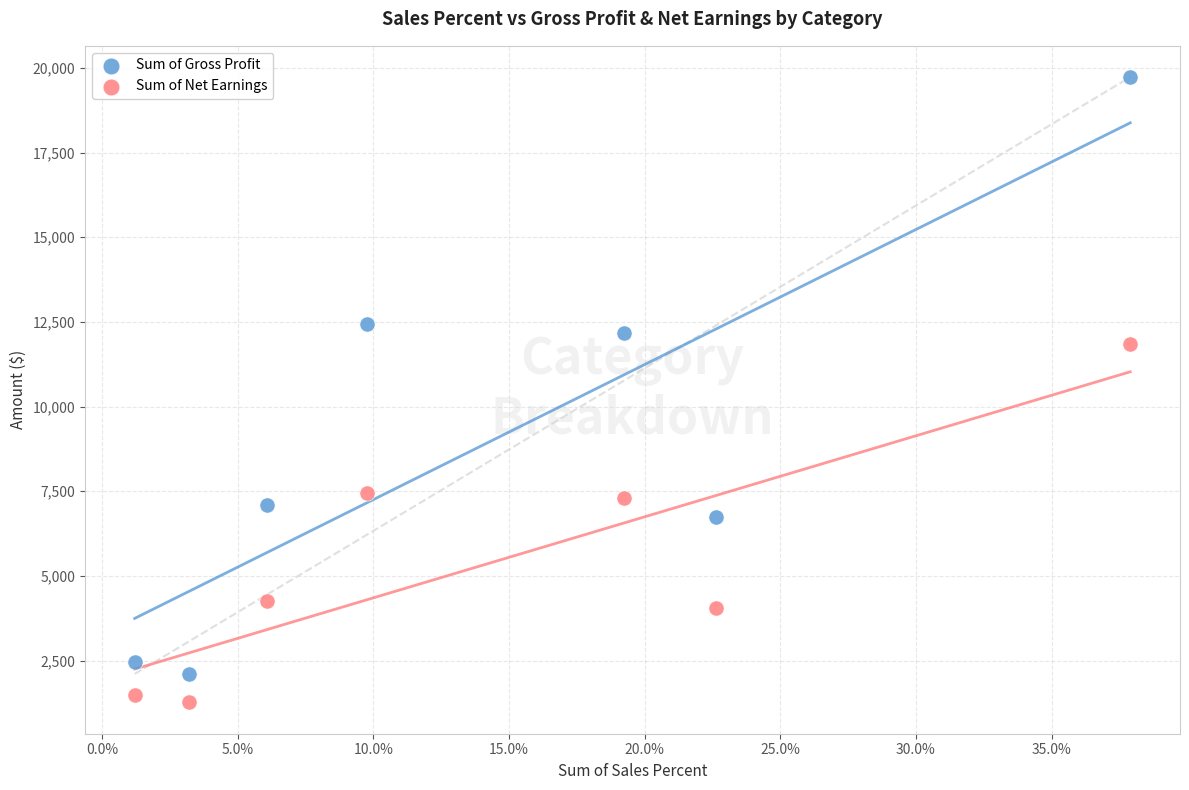

What is the X range (max minus min) for the scatter plot?

0.4